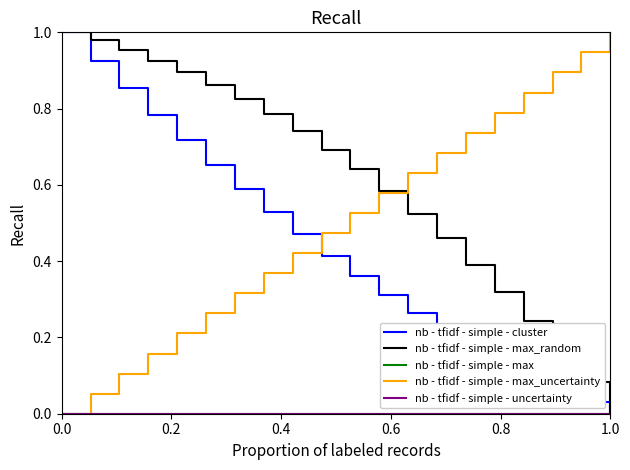

How many lines are shown in the chart?

5